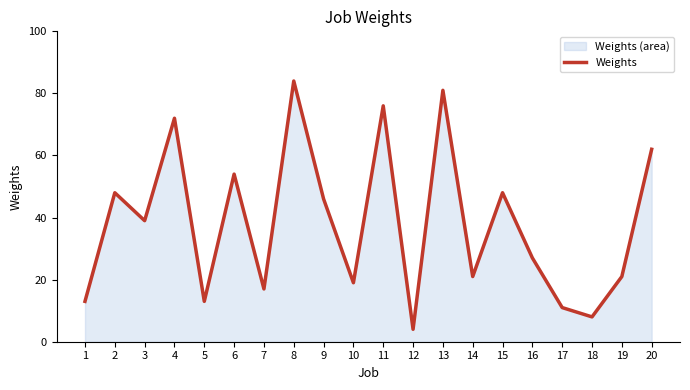

What is the ratio of the value at 19 to the value at 14?

1.0